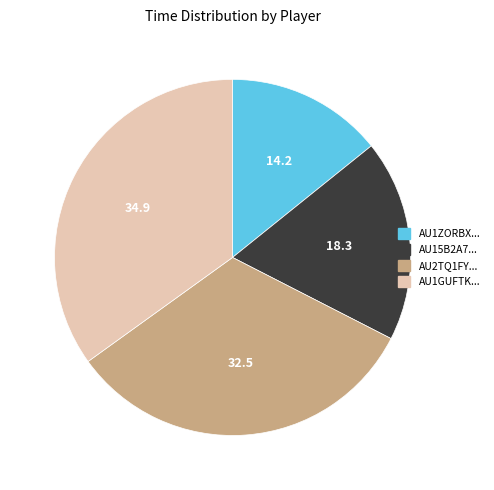

The AU15B2A7... slice represents 29% of the pie. True or false?

False